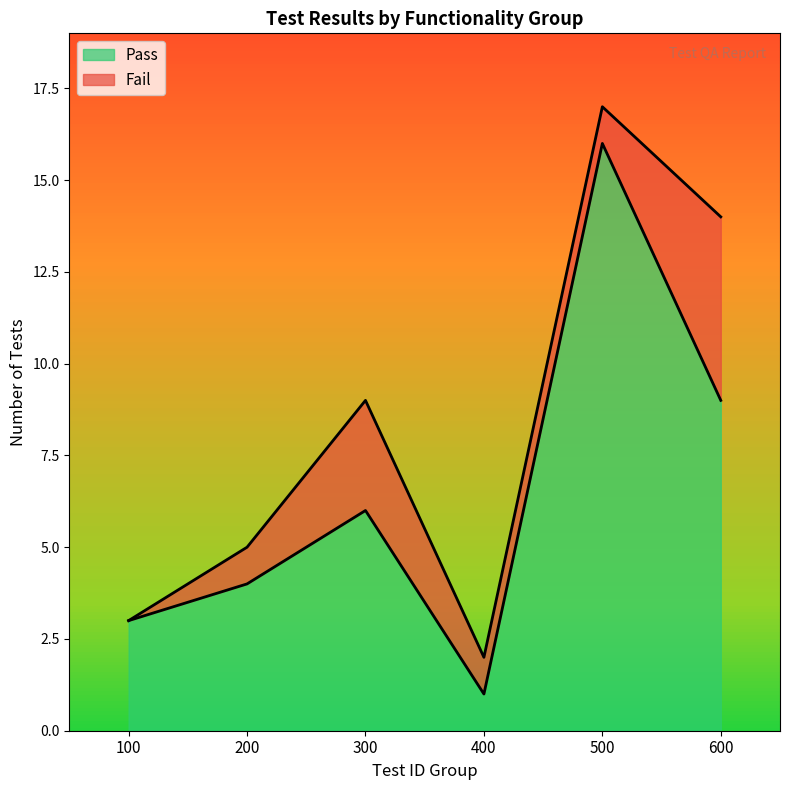

The value at 600 is 15. True or false?

False